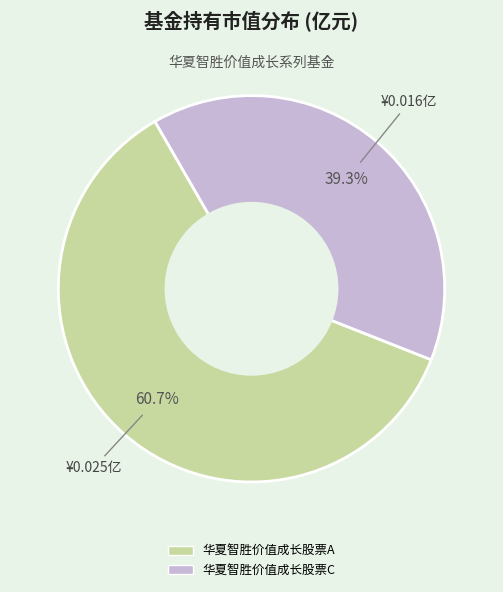

Between 华夏智胜价值成长股票A and 华夏智胜价值成长股票C, which is larger?

华夏智胜价值成长股票A